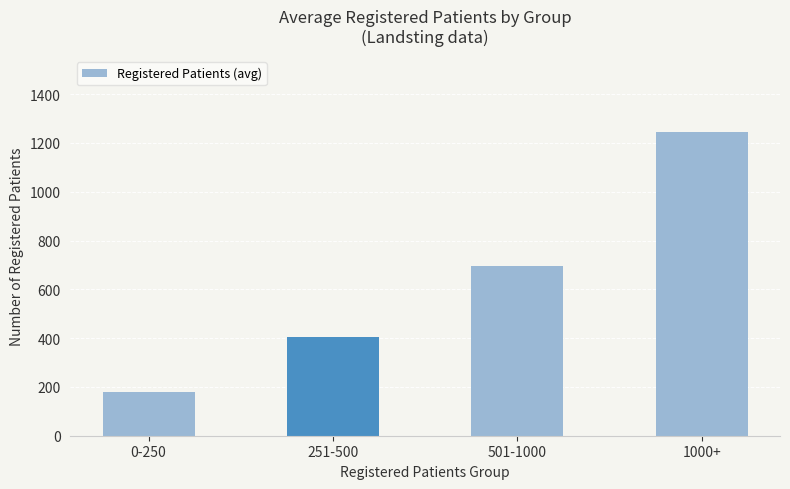

List the labels in order of value, largest first.

1000+, 501-1000, 251-500, 0-250